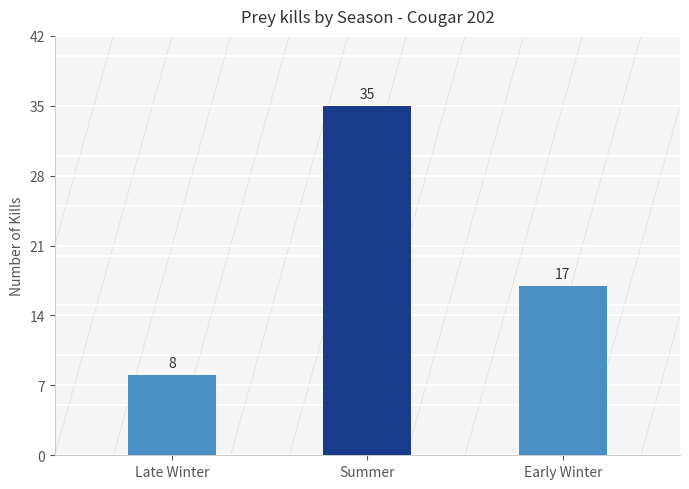

List the labels in order of value, largest first.

Summer, Early Winter, Late Winter